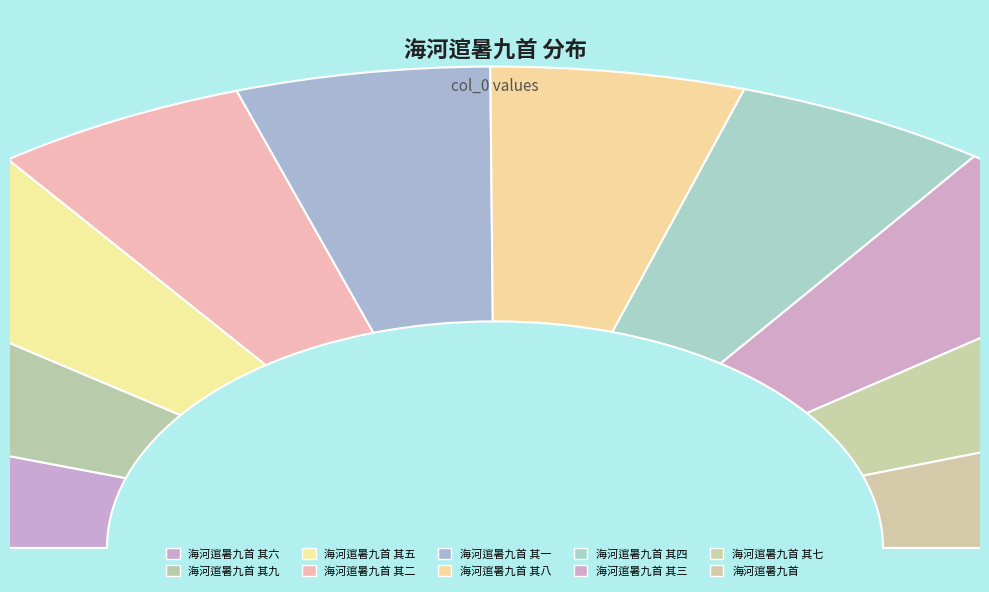

How many slices are in this pie chart?

10